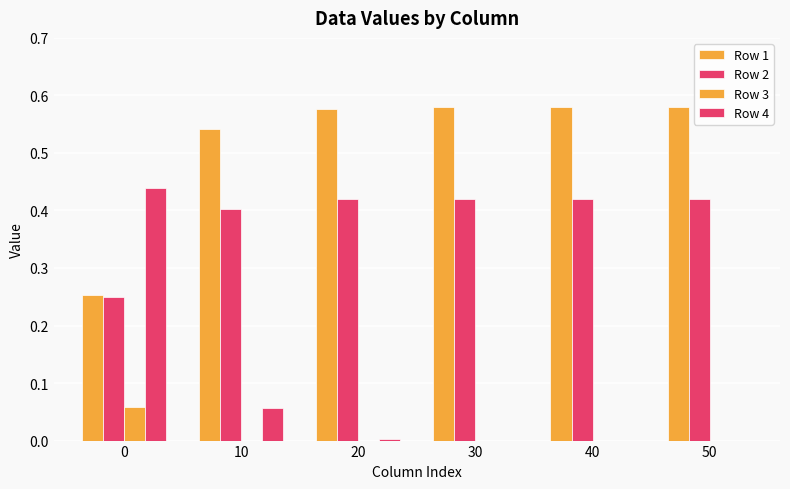

How many groups of bars are there?

6